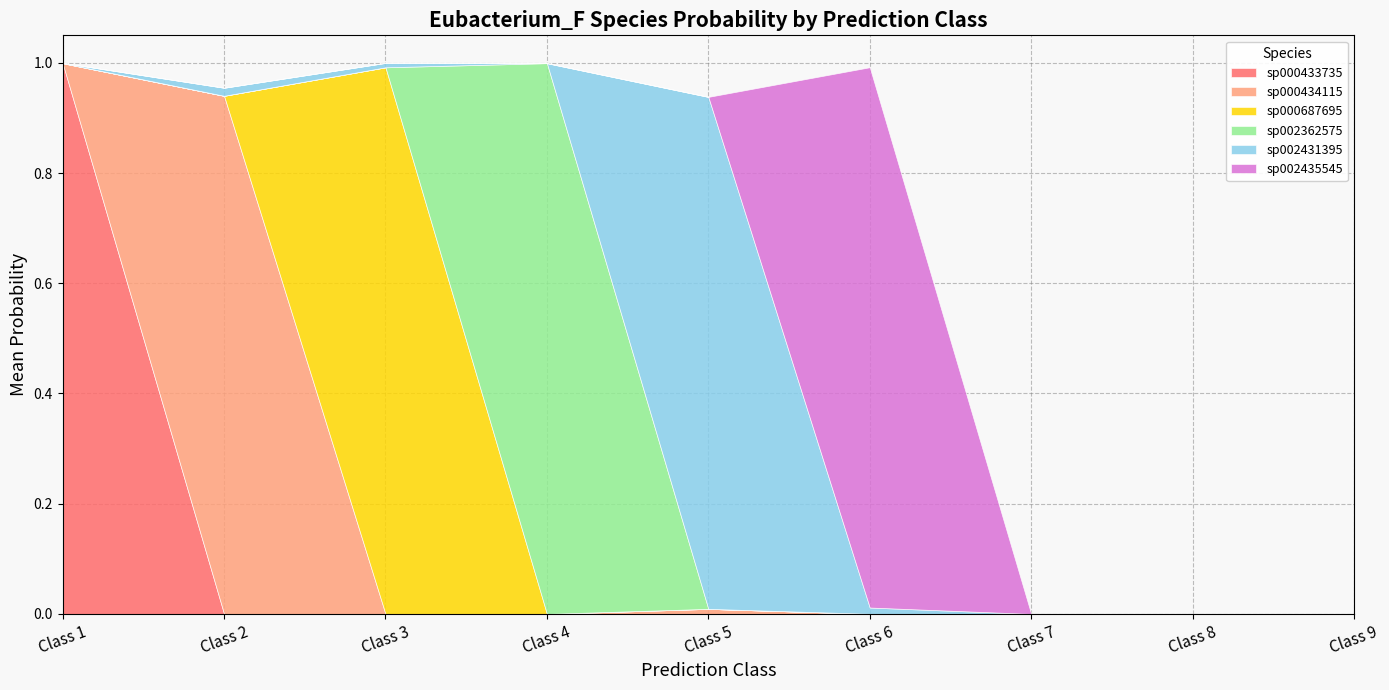

Which series has the widest spread of values?

s__Eubacterium_F sp000433735